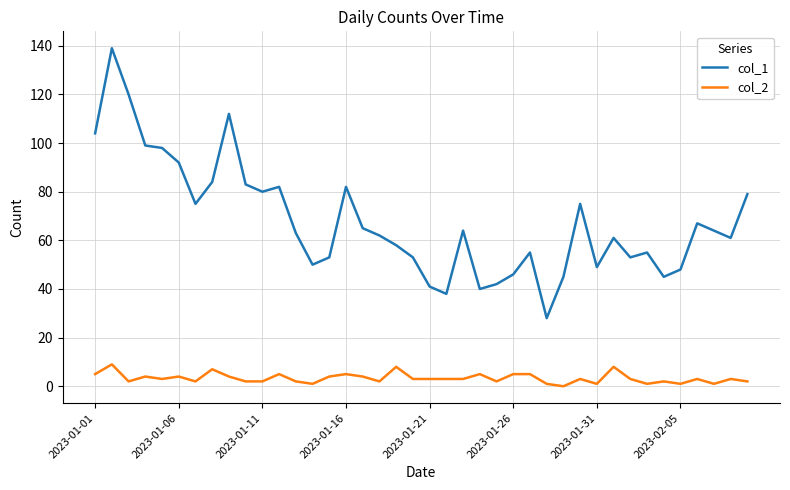

What is the greatest value displayed?

139